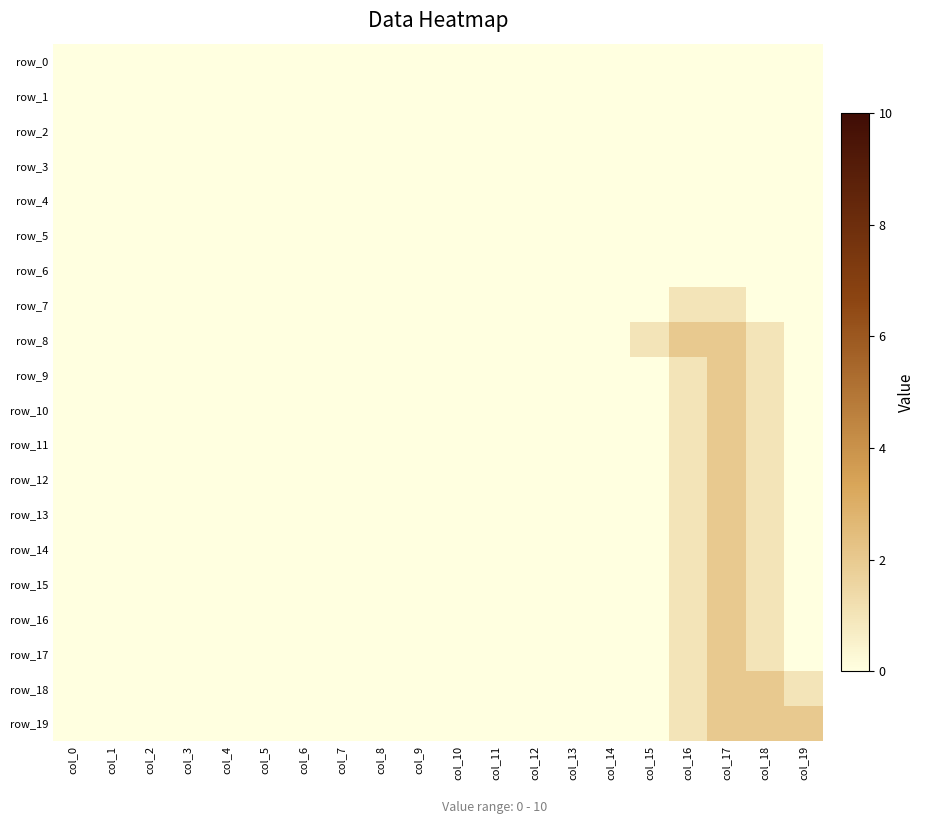

Reading left to right, extract all data points from this chart.

row_0: col_0=0	col_1=0	col_2=0	col_3=0	col_4=0	col_5=0	col_6=0	col_7=0	col_8=0	col_9=0	col_10=0	col_11=0	col_12=0	col_13=0	col_14=0	col_15=0	col_16=0	col_17=0	col_18=0	col_19=0
row_1: col_0=0	col_1=0	col_2=0	col_3=0	col_4=0	col_5=0	col_6=0	col_7=0	col_8=0	col_9=0	col_10=0	col_11=0	col_12=0	col_13=0	col_14=0	col_15=0	col_16=0	col_17=0	col_18=0	col_19=0
row_2: col_0=0	col_1=0	col_2=0	col_3=0	col_4=0	col_5=0	col_6=0	col_7=0	col_8=0	col_9=0	col_10=0	col_11=0	col_12=0	col_13=0	col_14=0	col_15=0	col_16=0	col_17=0	col_18=0	col_19=0
row_3: col_0=0	col_1=0	col_2=0	col_3=0	col_4=0	col_5=0	col_6=0	col_7=0	col_8=0	col_9=0	col_10=0	col_11=0	col_12=0	col_13=0	col_14=0	col_15=0	col_16=0	col_17=0	col_18=0	col_19=0
row_4: col_0=0	col_1=0	col_2=0	col_3=0	col_4=0	col_5=0	col_6=0	col_7=0	col_8=0	col_9=0	col_10=0	col_11=0	col_12=0	col_13=0	col_14=0	col_15=0	col_16=0	col_17=0	col_18=0	col_19=0
row_5: col_0=0	col_1=0	col_2=0	col_3=0	col_4=0	col_5=0	col_6=0	col_7=0	col_8=0	col_9=0	col_10=0	col_11=0	col_12=0	col_13=0	col_14=0	col_15=0	col_16=0	col_17=0	col_18=0	col_19=0
row_6: col_0=0	col_1=0	col_2=0	col_3=0	col_4=0	col_5=0	col_6=0	col_7=0	col_8=0	col_9=0	col_10=0	col_11=0	col_12=0	col_13=0	col_14=0	col_15=0	col_16=0	col_17=0	col_18=0	col_19=0
row_7: col_0=0	col_1=0	col_2=0	col_3=0	col_4=0	col_5=0	col_6=0	col_7=0	col_8=0	col_9=0	col_10=0	col_11=0	col_12=0	col_13=0	col_14=0	col_15=0	col_16=1	col_17=1	col_18=0	col_19=0
row_8: col_0=0	col_1=0	col_2=0	col_3=0	col_4=0	col_5=0	col_6=0	col_7=0	col_8=0	col_9=0	col_10=0	col_11=0	col_12=0	col_13=0	col_14=0	col_15=1	col_16=2	col_17=2	col_18=1	col_19=0
row_9: col_0=0	col_1=0	col_2=0	col_3=0	col_4=0	col_5=0	col_6=0	col_7=0	col_8=0	col_9=0	col_10=0	col_11=0	col_12=0	col_13=0	col_14=0	col_15=0	col_16=1	col_17=2	col_18=1	col_19=0
row_10: col_0=0	col_1=0	col_2=0	col_3=0	col_4=0	col_5=0	col_6=0	col_7=0	col_8=0	col_9=0	col_10=0	col_11=0	col_12=0	col_13=0	col_14=0	col_15=0	col_16=1	col_17=2	col_18=1	col_19=0
row_11: col_0=0	col_1=0	col_2=0	col_3=0	col_4=0	col_5=0	col_6=0	col_7=0	col_8=0	col_9=0	col_10=0	col_11=0	col_12=0	col_13=0	col_14=0	col_15=0	col_16=1	col_17=2	col_18=1	col_19=0
row_12: col_0=0	col_1=0	col_2=0	col_3=0	col_4=0	col_5=0	col_6=0	col_7=0	col_8=0	col_9=0	col_10=0	col_11=0	col_12=0	col_13=0	col_14=0	col_15=0	col_16=1	col_17=2	col_18=1	col_19=0
row_13: col_0=0	col_1=0	col_2=0	col_3=0	col_4=0	col_5=0	col_6=0	col_7=0	col_8=0	col_9=0	col_10=0	col_11=0	col_12=0	col_13=0	col_14=0	col_15=0	col_16=1	col_17=2	col_18=1	col_19=0
row_14: col_0=0	col_1=0	col_2=0	col_3=0	col_4=0	col_5=0	col_6=0	col_7=0	col_8=0	col_9=0	col_10=0	col_11=0	col_12=0	col_13=0	col_14=0	col_15=0	col_16=1	col_17=2	col_18=1	col_19=0
row_15: col_0=0	col_1=0	col_2=0	col_3=0	col_4=0	col_5=0	col_6=0	col_7=0	col_8=0	col_9=0	col_10=0	col_11=0	col_12=0	col_13=0	col_14=0	col_15=0	col_16=1	col_17=2	col_18=1	col_19=0
row_16: col_0=0	col_1=0	col_2=0	col_3=0	col_4=0	col_5=0	col_6=0	col_7=0	col_8=0	col_9=0	col_10=0	col_11=0	col_12=0	col_13=0	col_14=0	col_15=0	col_16=1	col_17=2	col_18=1	col_19=0
row_17: col_0=0	col_1=0	col_2=0	col_3=0	col_4=0	col_5=0	col_6=0	col_7=0	col_8=0	col_9=0	col_10=0	col_11=0	col_12=0	col_13=0	col_14=0	col_15=0	col_16=1	col_17=2	col_18=1	col_19=0
row_18: col_0=0	col_1=0	col_2=0	col_3=0	col_4=0	col_5=0	col_6=0	col_7=0	col_8=0	col_9=0	col_10=0	col_11=0	col_12=0	col_13=0	col_14=0	col_15=0	col_16=1	col_17=2	col_18=2	col_19=1
row_19: col_0=0	col_1=0	col_2=0	col_3=0	col_4=0	col_5=0	col_6=0	col_7=0	col_8=0	col_9=0	col_10=0	col_11=0	col_12=0	col_13=0	col_14=0	col_15=0	col_16=1	col_17=2	col_18=2	col_19=2